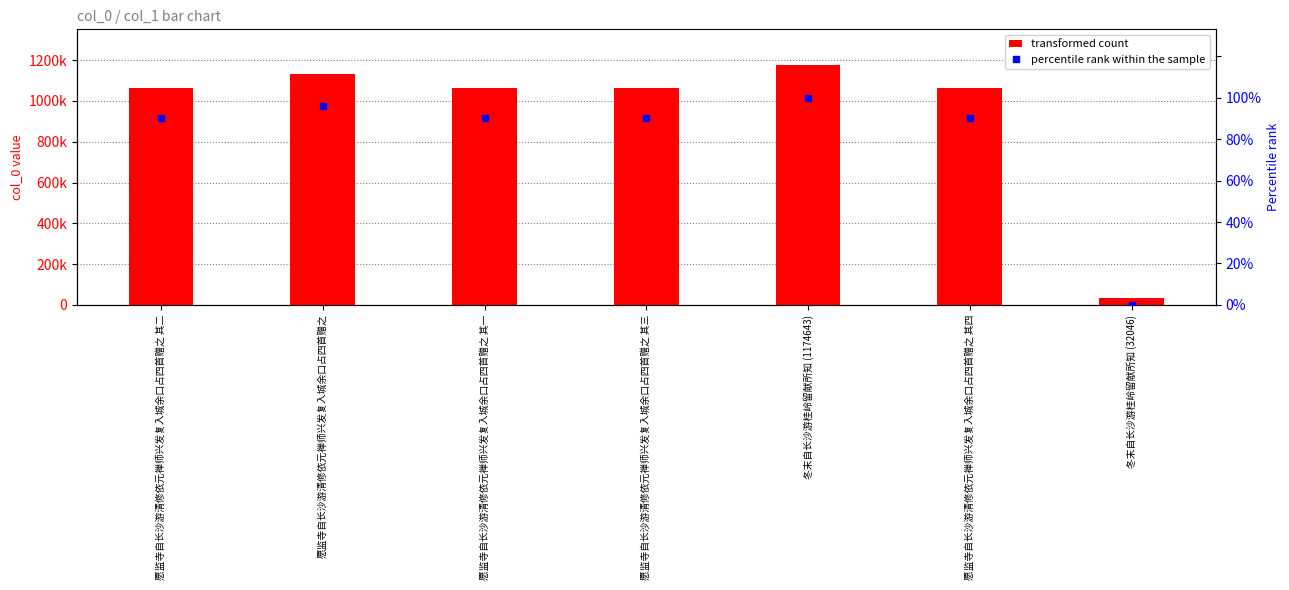

What is the value of the transformed count bar at the 2nd from the left?

1130331.0